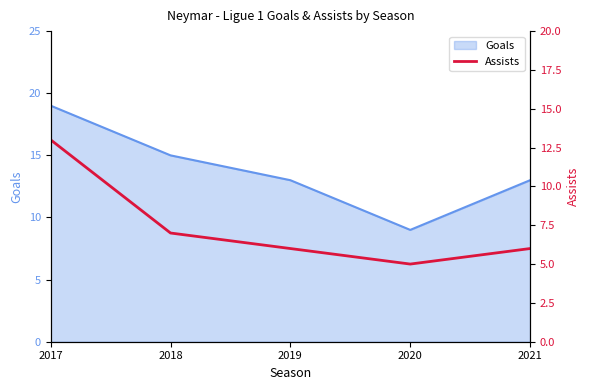

Is it true that Goals equals 19 at 2017?

True